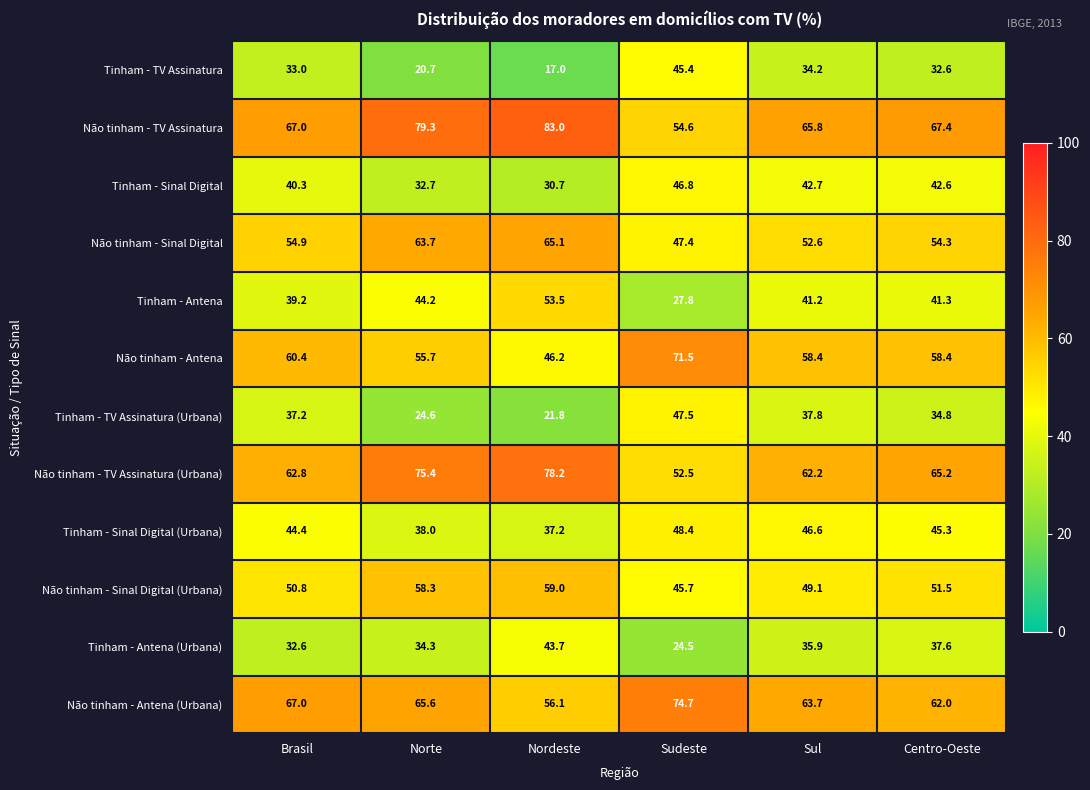

Between Sudeste and Sul, which series saw the biggest shift?

Tinham - Antena